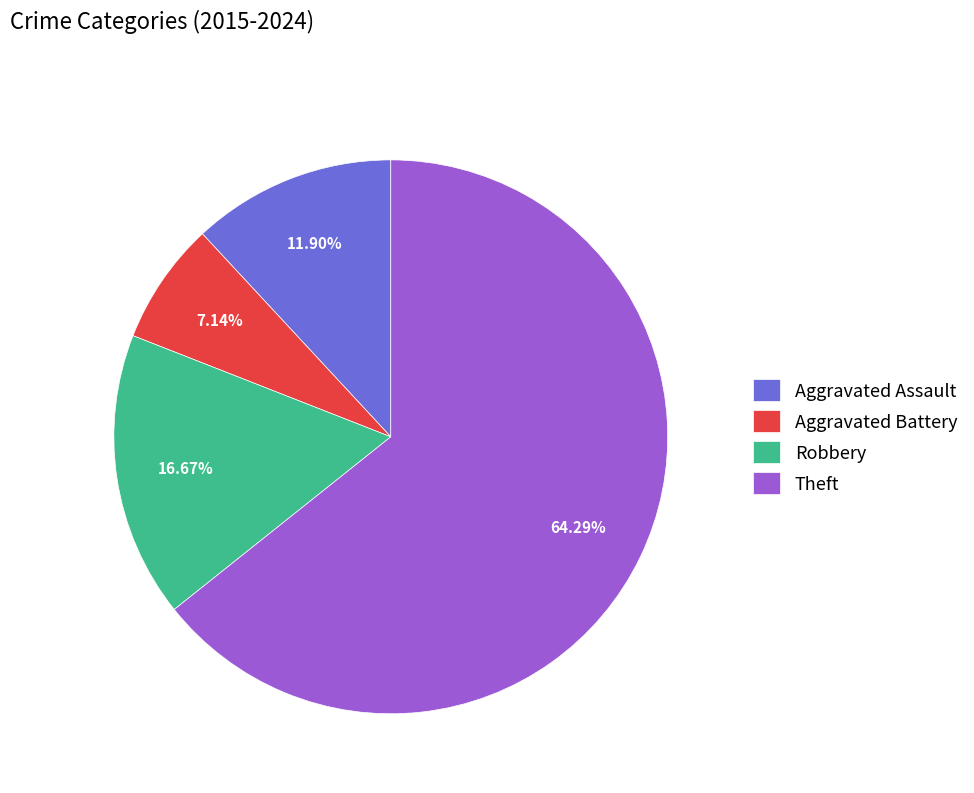

Rank the categories by value from lowest to highest.

Aggravated Battery, Aggravated Assault, Robbery, Theft